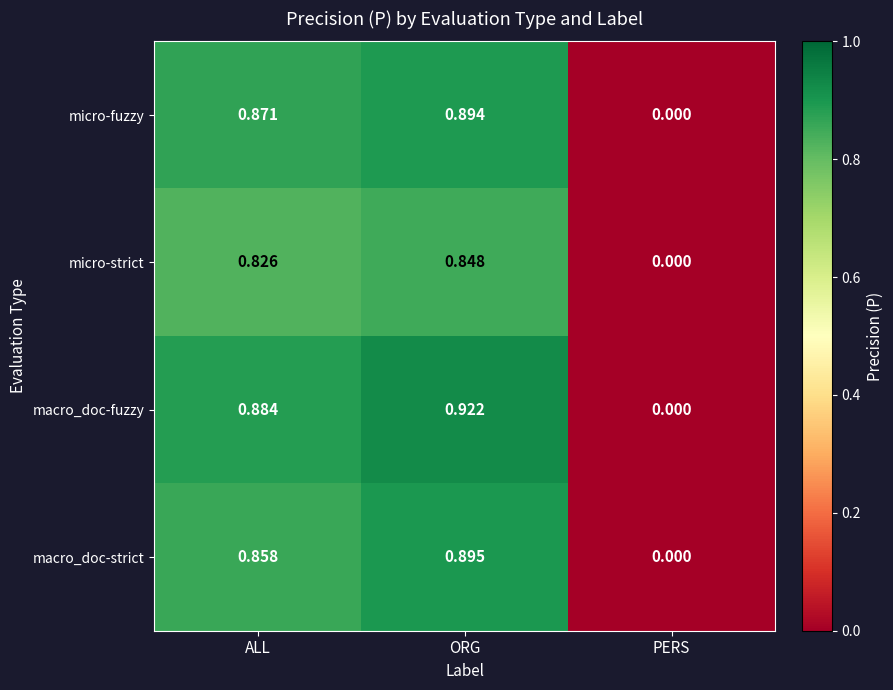

At ORG, list the series in order from smallest to largest.

micro-strict, micro-fuzzy, macro_doc-strict, macro_doc-fuzzy